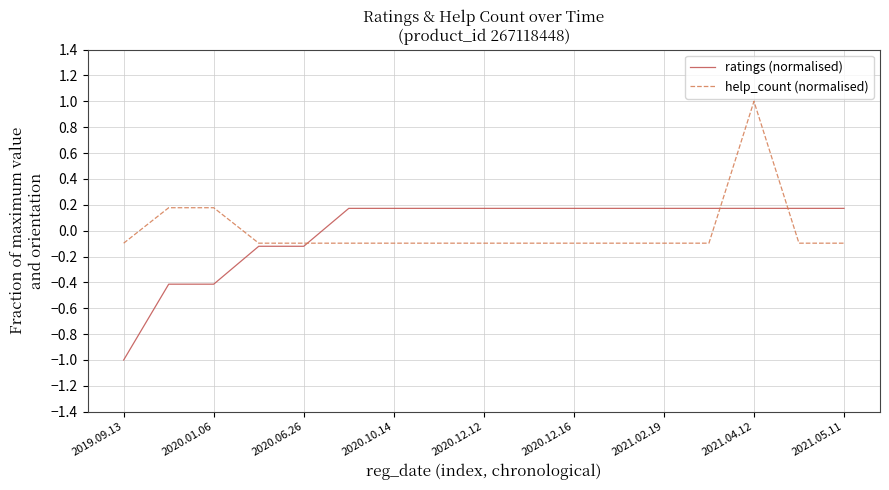

What is the greatest value displayed?

1.0